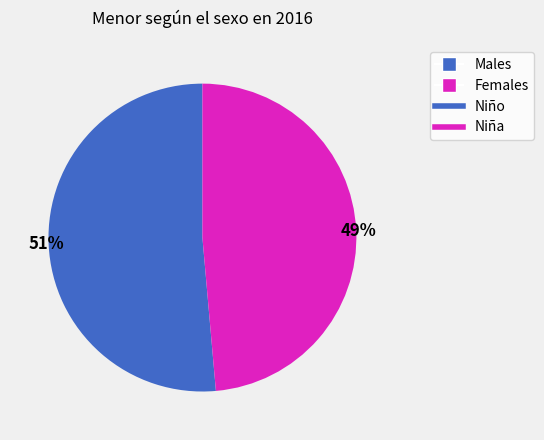

To the nearest percent, what is the average slice percentage?

50%